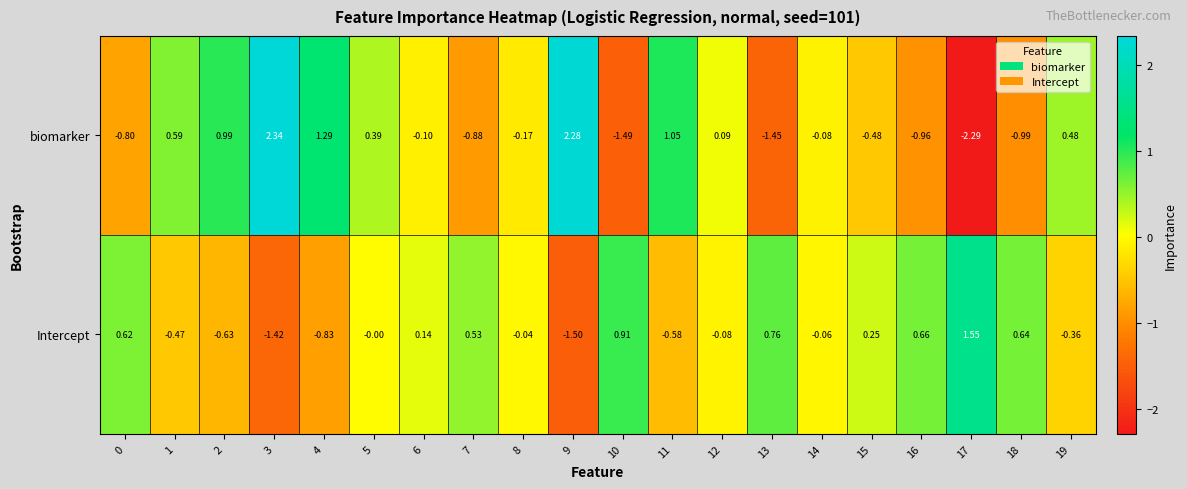

How many positive values does the biomarker series have?

9